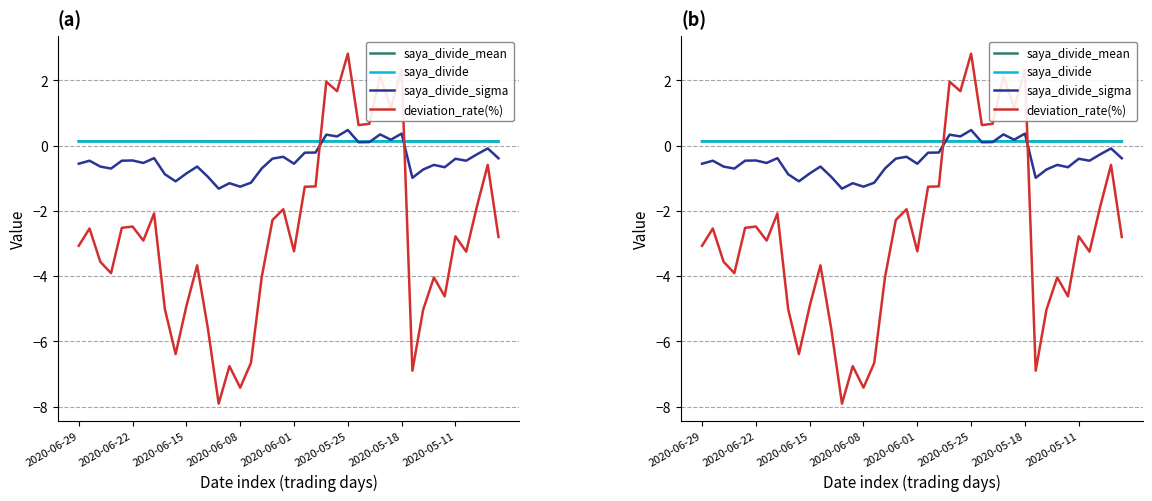

List the series in order of their peak value, highest first.

deviation_rate(%), saya_divide_sigma, saya_divide, saya_divide_mean